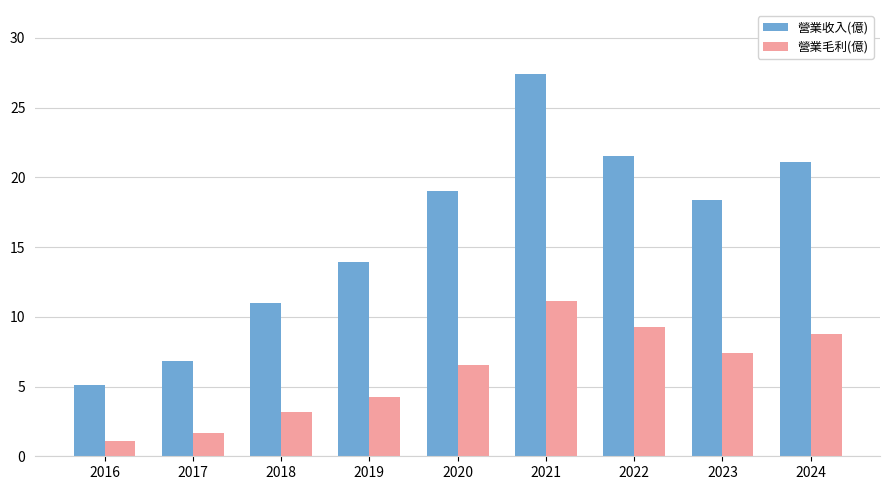

Where is 營業收入(億) nearest to the value 16?

2019